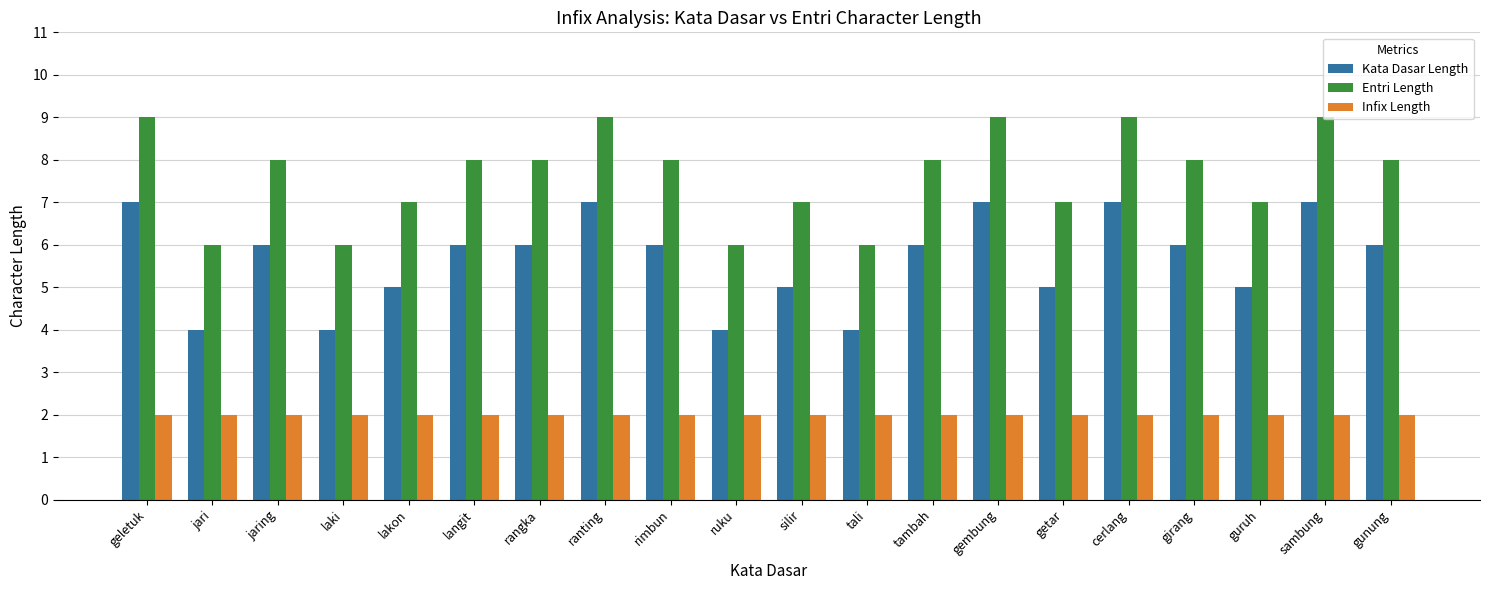

What is the difference between the maximum and second lowest values in the Entri Length series?

3